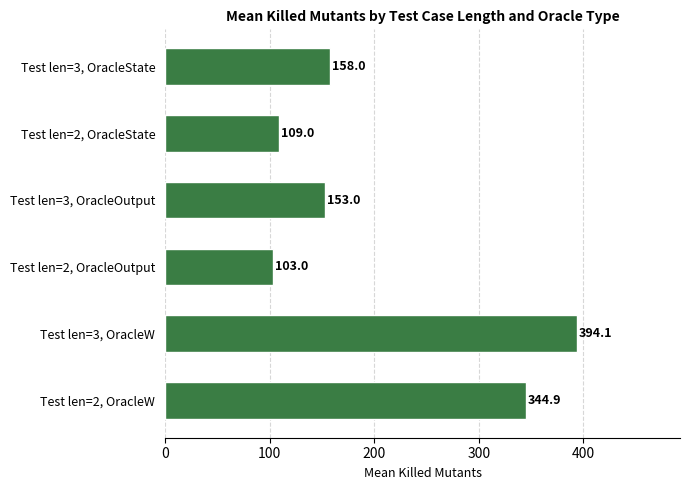

The chart shows a value of 103.0 at Test len=2, OracleOutput. True or false?

True